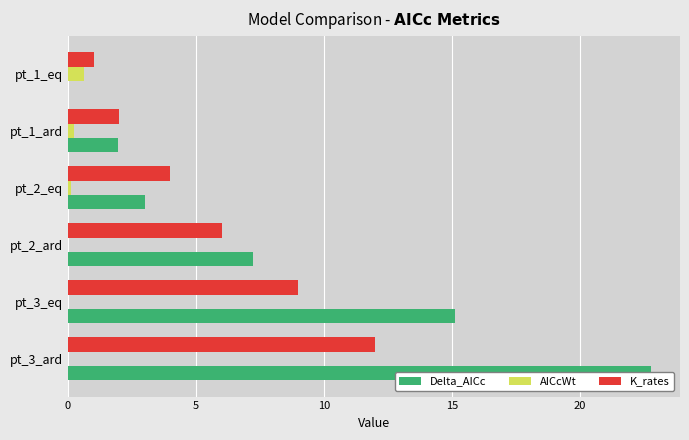

What is the difference between the maximum and minimum values in the Delta_AICc series?

22.8